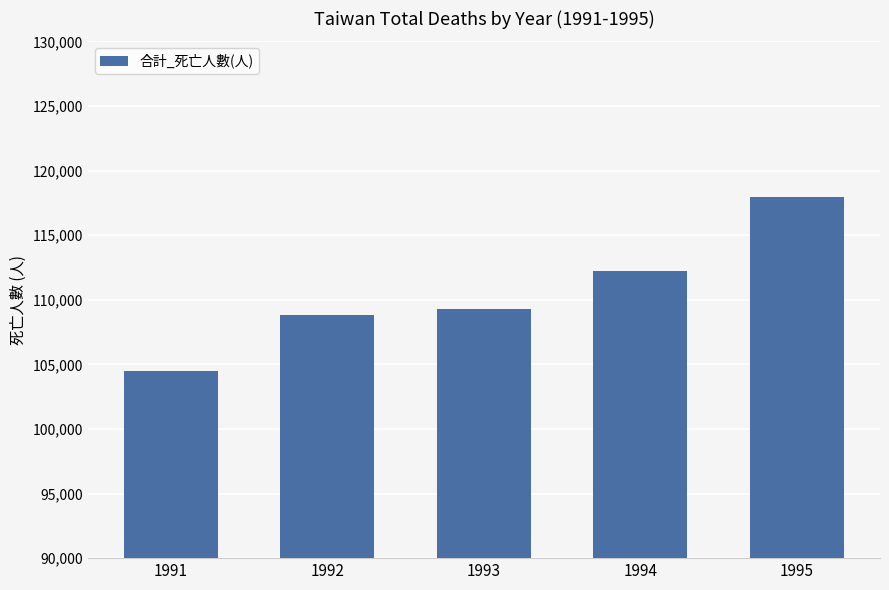

How many bars are there in total?

5